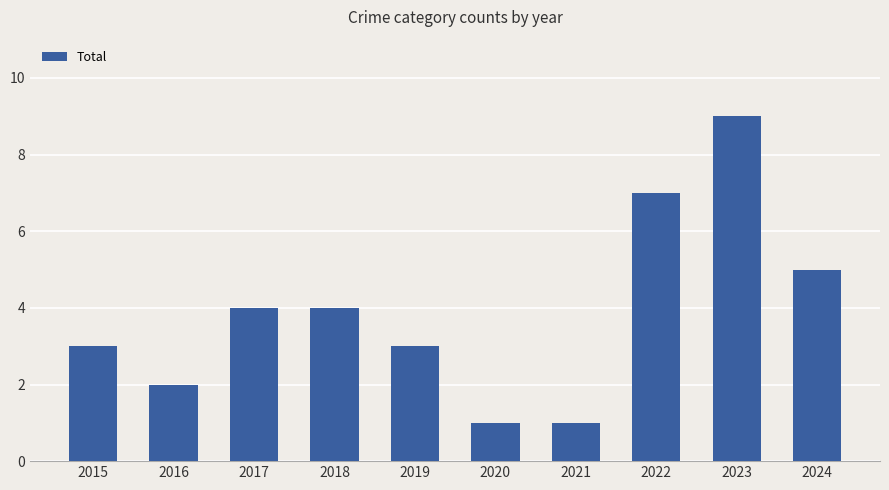

Approximately how many times larger is the value at 2023 compared to 2021?

9.0